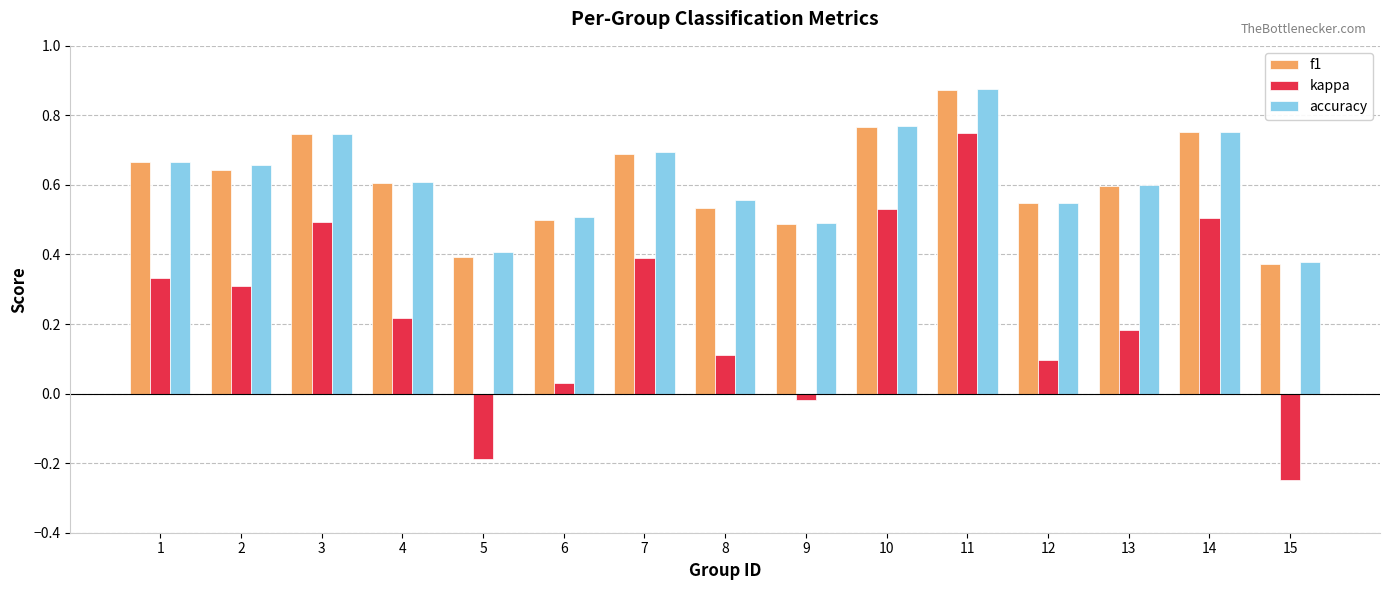

At 5, list the series in order from largest to smallest.

accuracy, f1, kappa